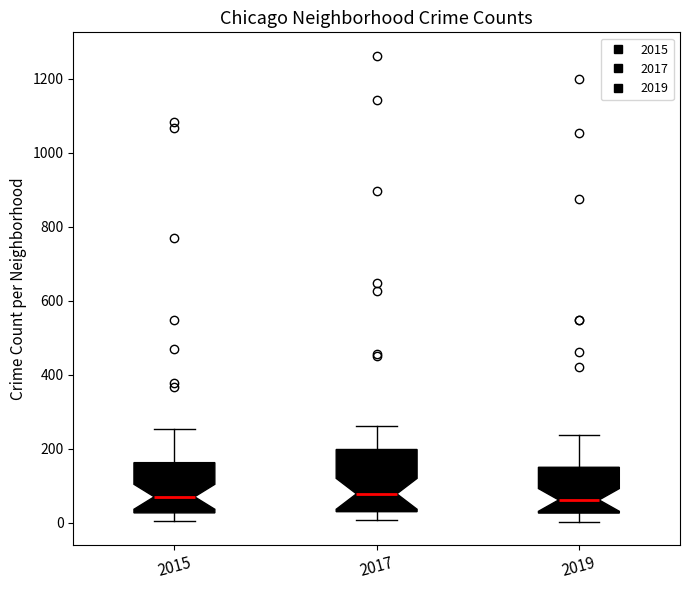

Reading left to right, transcribe this box plot: for each box, give where its median line is, the range the box spans, and where its two whiskers end, as read against the y-axis. The values are not printed on the chart, so give them approximately, as read against the axis.

2015: median 80, box 20 to 160, whiskers 0 to 260
2017: median 80, box 40 to 200, whiskers 0 to 260
2019: median 60, box 20 to 160, whiskers 0 to 240